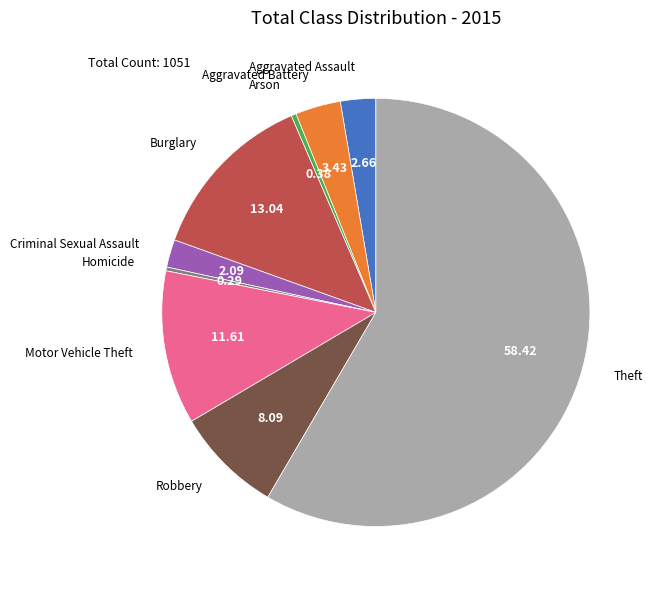

Between Burglary and Aggravated Battery, which is larger?

Burglary